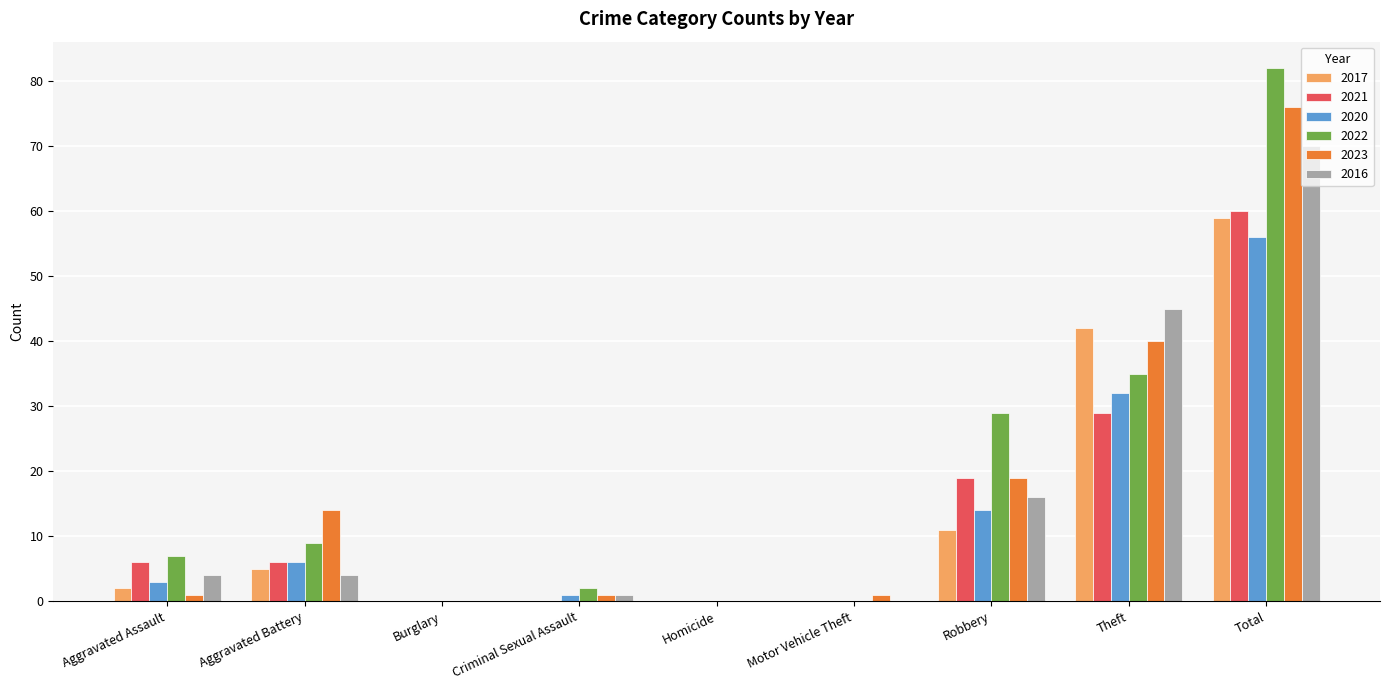

What is the sum of all 2023 values?

152